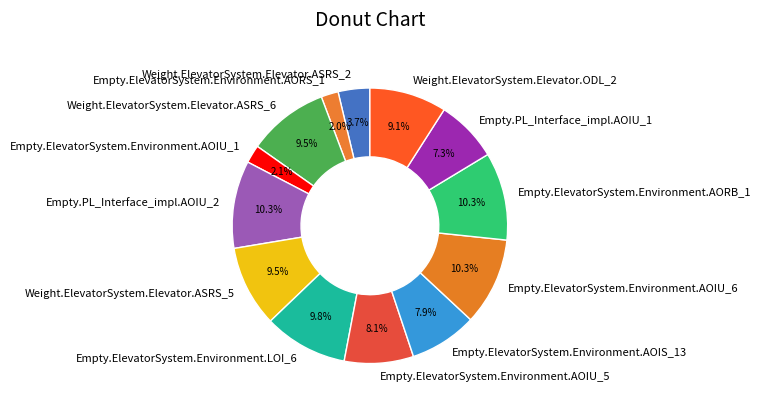

Which has a higher value, Empty.PL_Interface_impl.AOIU_2 or Empty.ElevatorSystem.Environment.AOIS_13?

Empty.PL_Interface_impl.AOIU_2